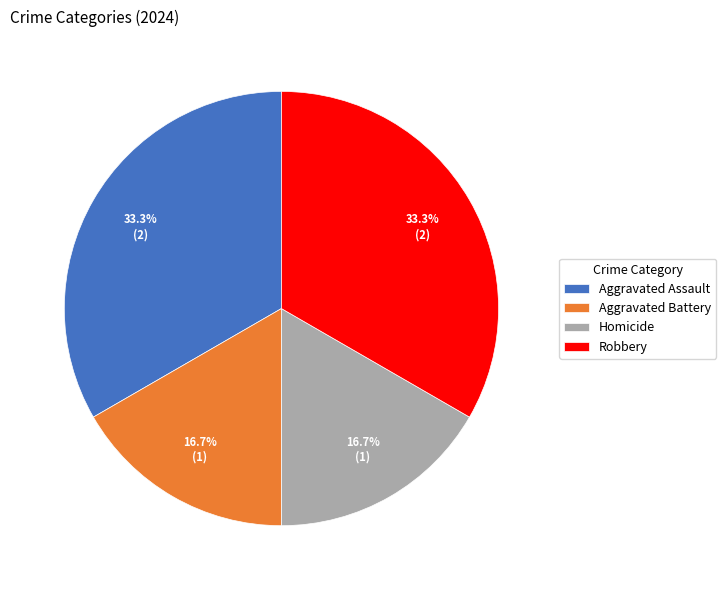

Count the number of slices in the pie.

4